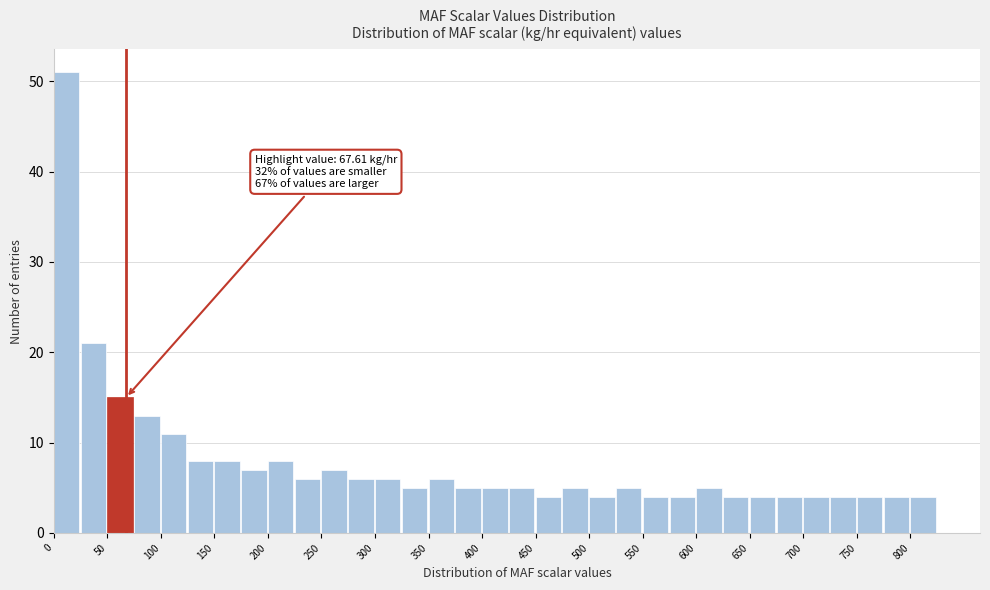

Over which range of the x-axis is the bar tallest?

0 to 25